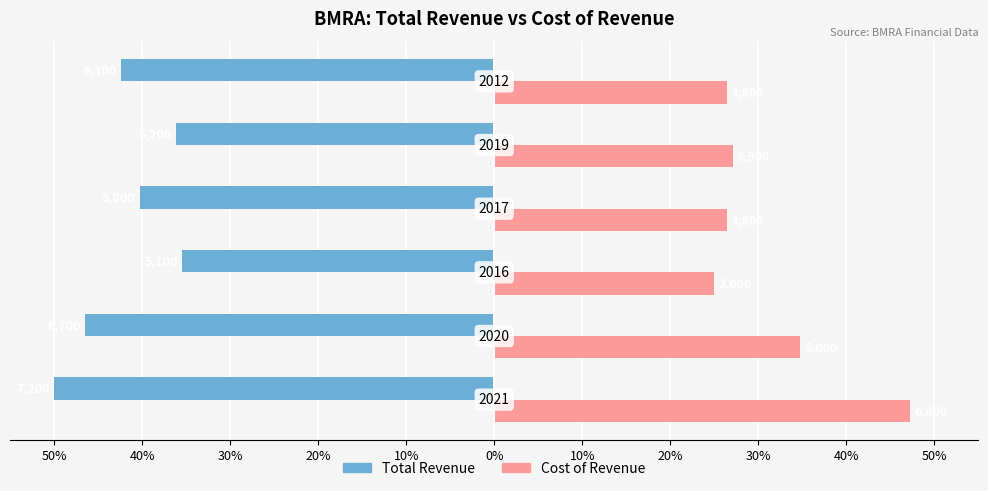

What is the difference between the maximum and second lowest values in the Cost of Revenue series?

20.8